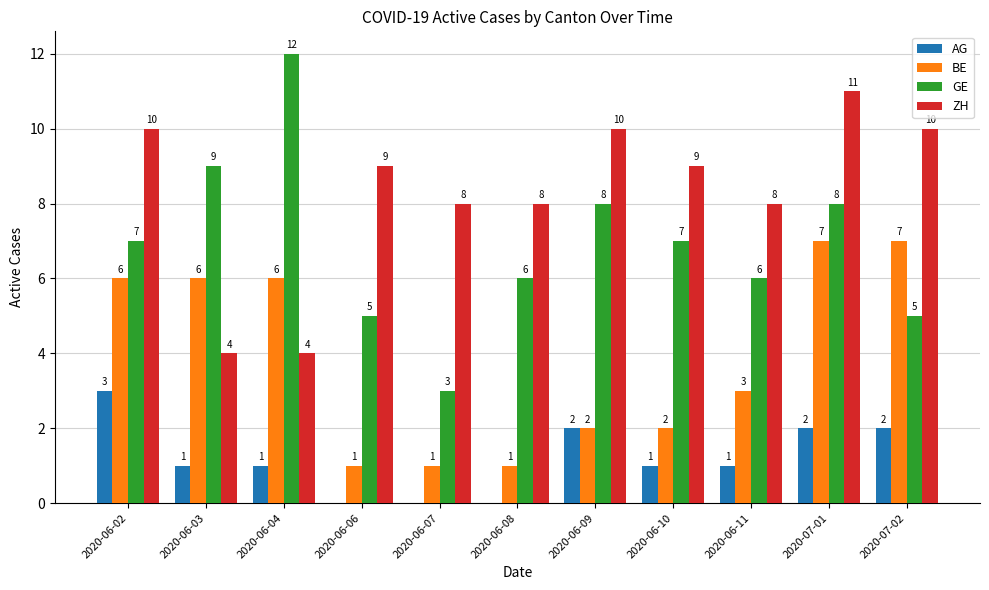

How many distinct data groups are displayed?

4